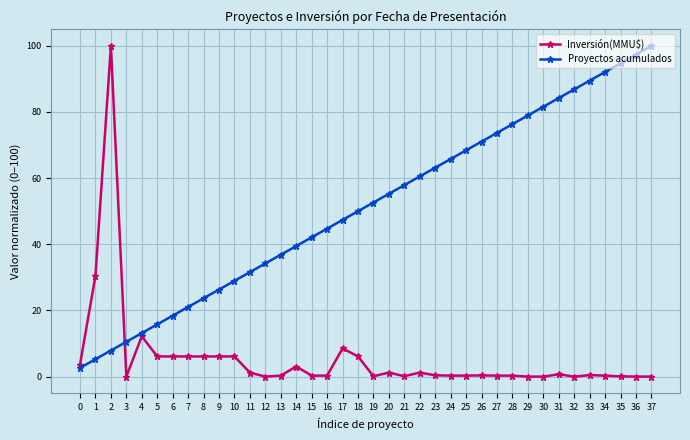

The value of Proyectos acumulados at 2 is 2.3. True or false?

False